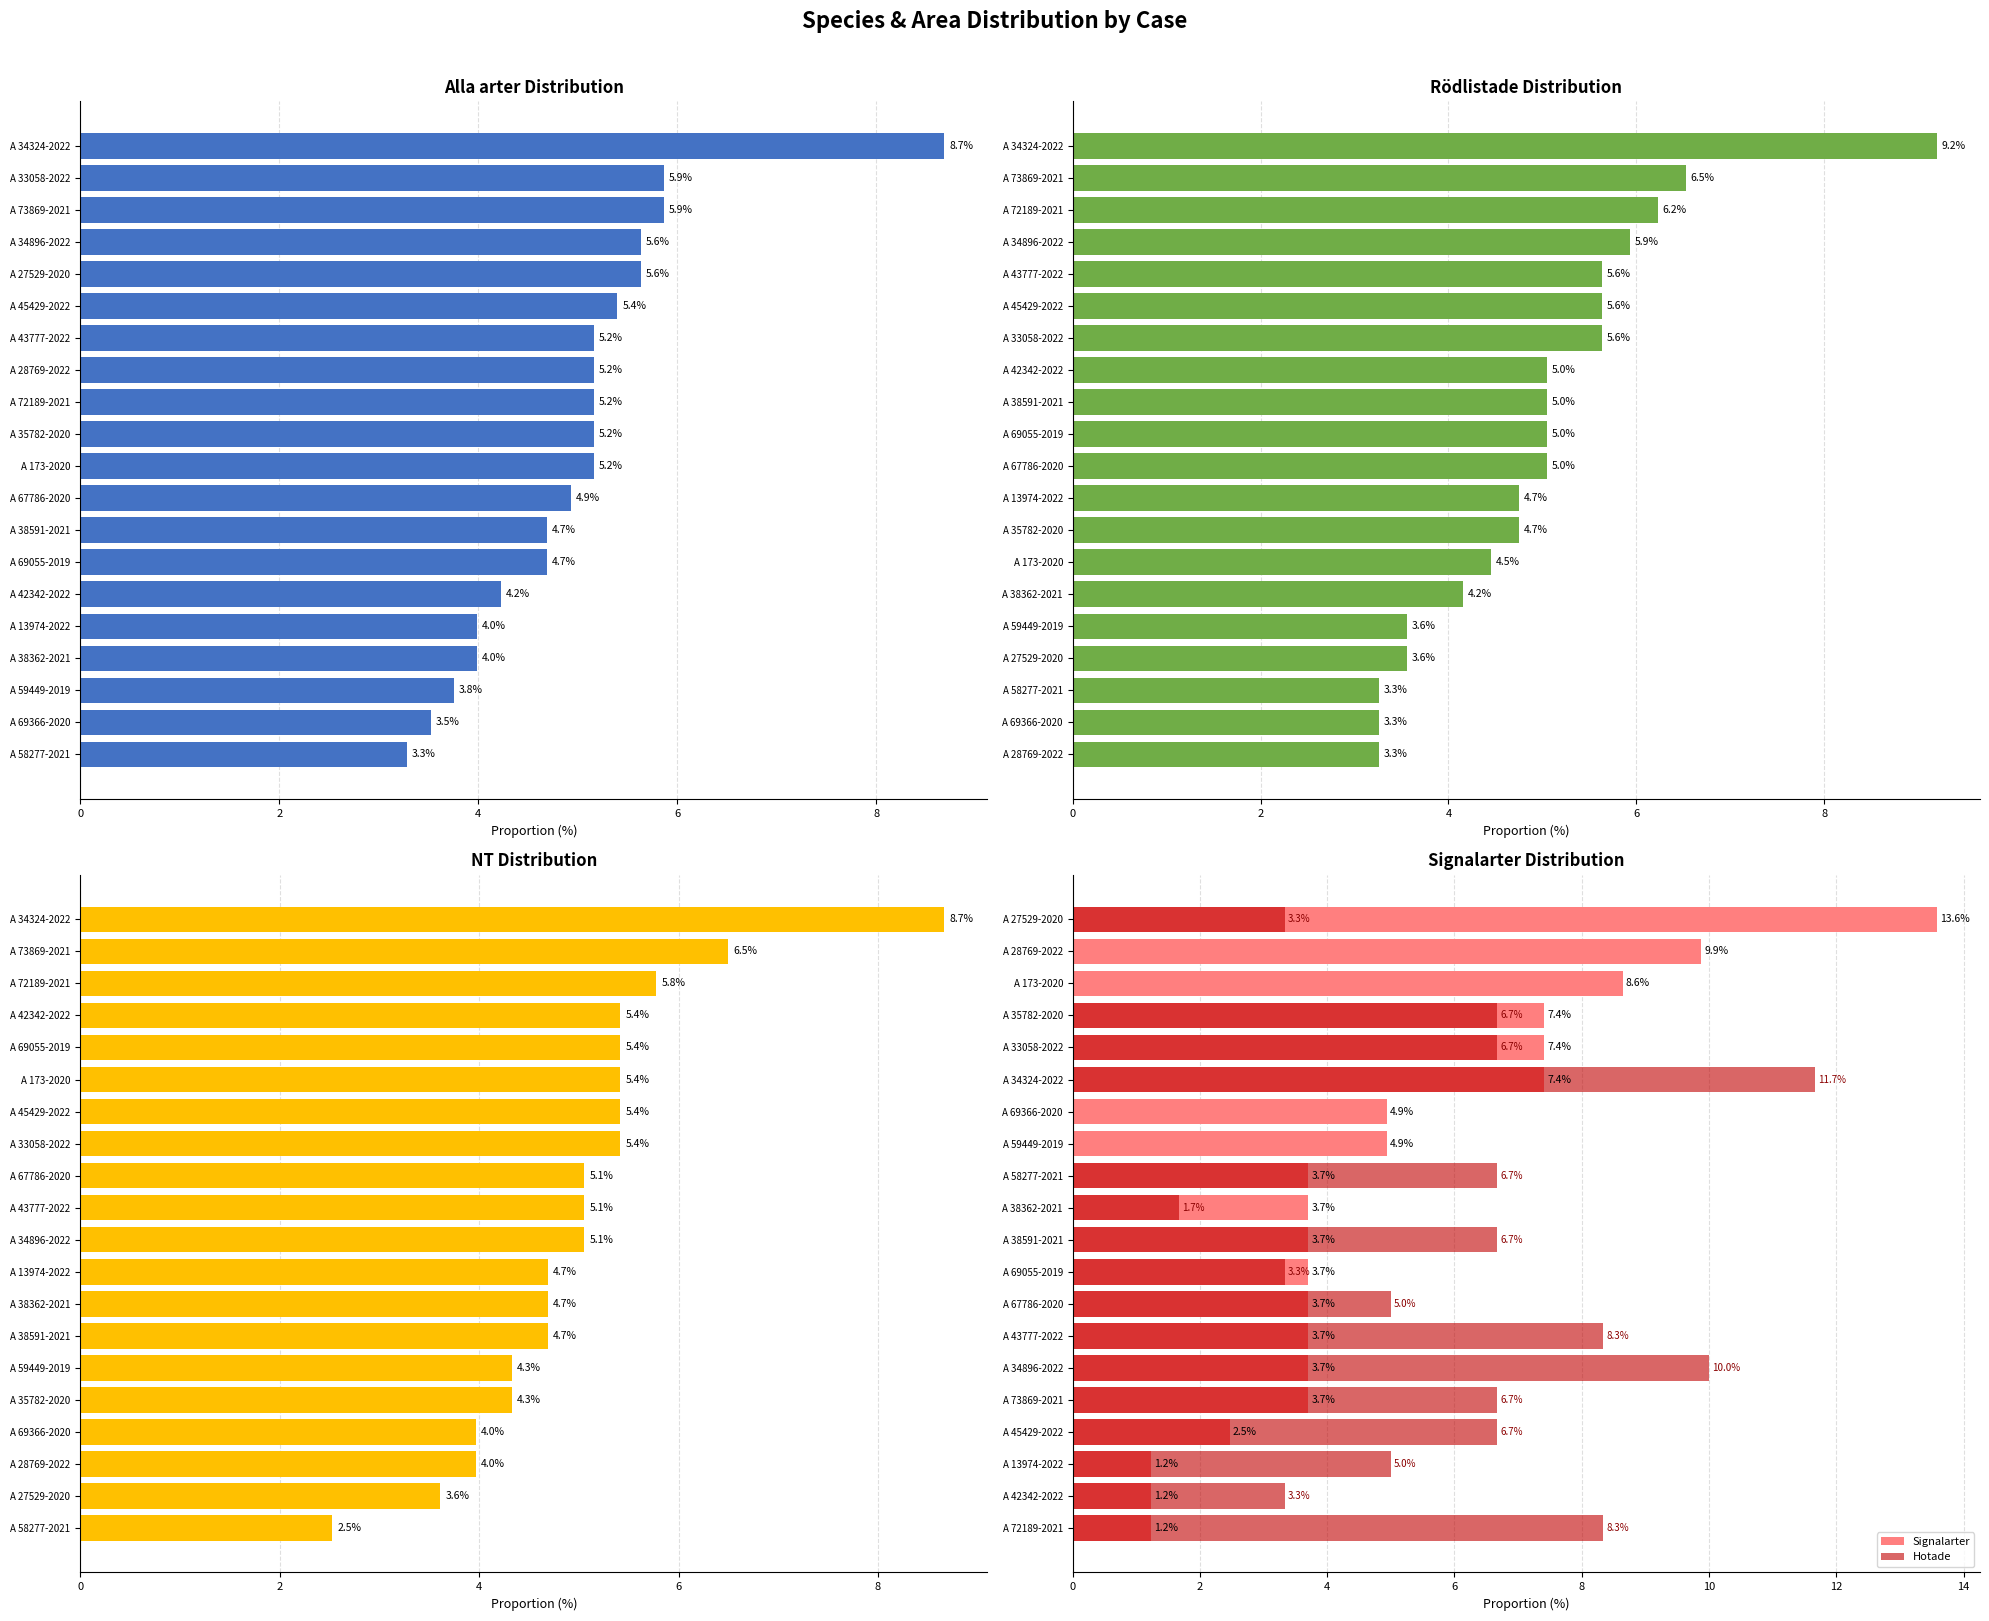

Reading left to right, extract all data points from this chart.

Alla arter: 3.3	3.5	3.8	4.0	4.0	4.2	4.7	4.7	4.9	5.2	5.2	5.2	5.2	5.2	5.4	5.6	5.6	5.9	5.9	8.7
Rödlistade: 3.3	3.3	3.3	3.6	3.6	4.2	4.5	4.7	4.7	5.0	5.0	5.0	5.0	5.6	5.6	5.6	5.9	6.2	6.5	9.2
NT: 2.5	3.6	4.0	4.0	4.3	4.3	4.7	4.7	4.7	5.1	5.1	5.1	5.4	5.4	5.4	5.4	5.4	5.8	6.5	8.7
Signalarter: 1.2	1.2	1.2	2.5	3.7	3.7	3.7	3.7	3.7	3.7	3.7	3.7	4.9	4.9	7.4	7.4	7.4	8.6	9.9	13.6
Hotade: 8.3	3.3	5.0	6.7	6.7	10.0	8.3	5.0	3.3	6.7	1.7	6.7	0.0	0.0	11.7	6.7	6.7	0.0	0.0	3.3